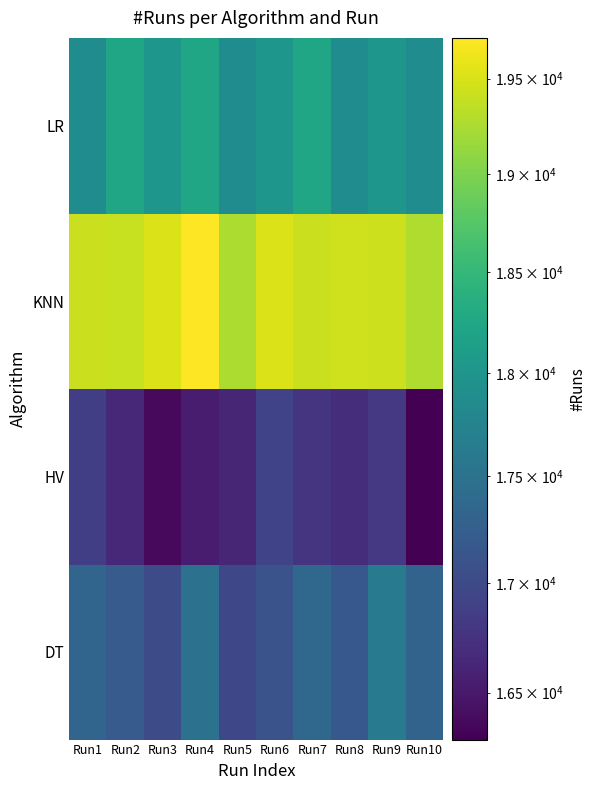

Between Run6 and Run2, which is larger?

Run2